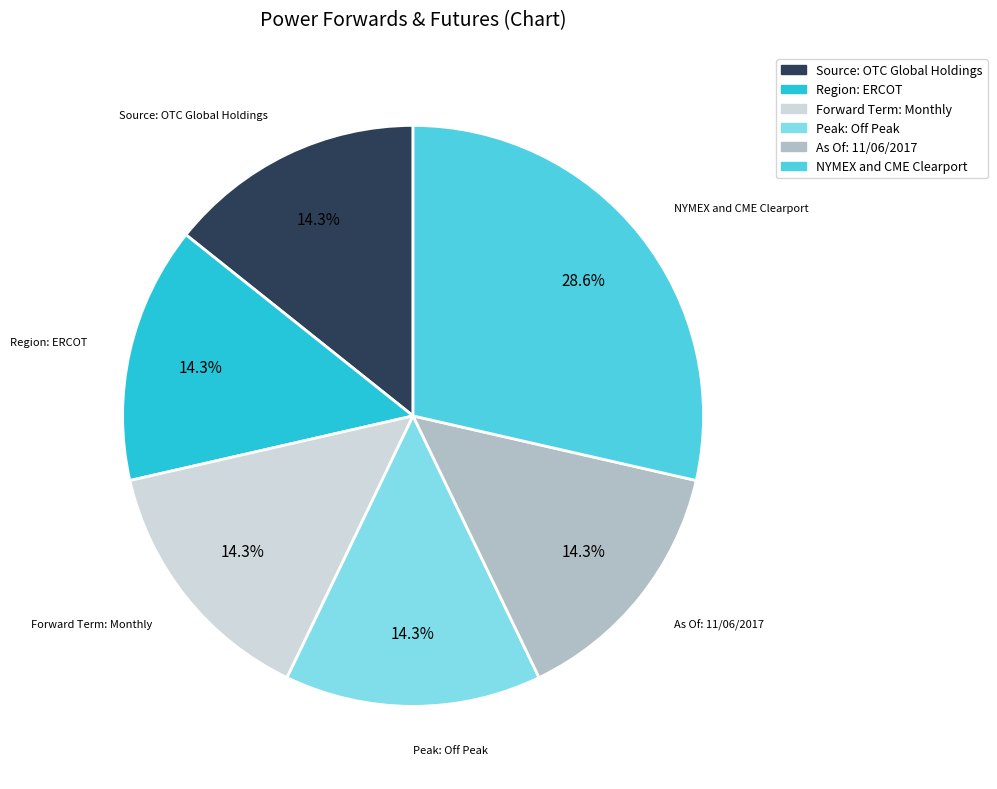

How many slices are in this pie chart?

6